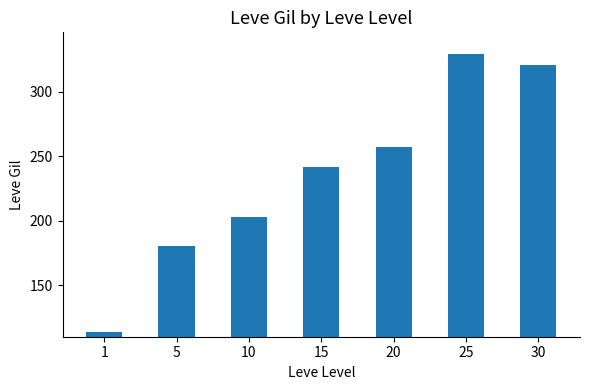

What is the minimum value shown in the chart?

113.3